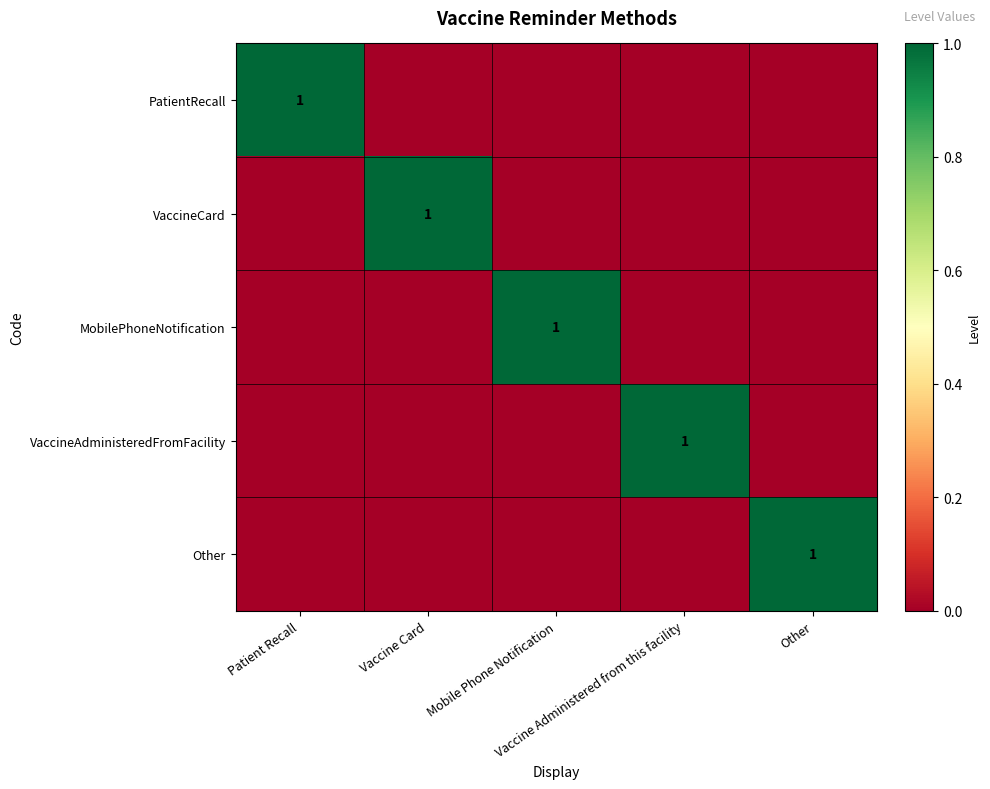

Rank the series at Other from highest to lowest value.

Other, PatientRecall, VaccineCard, MobilePhoneNotification, VaccineAdministeredFromFacility